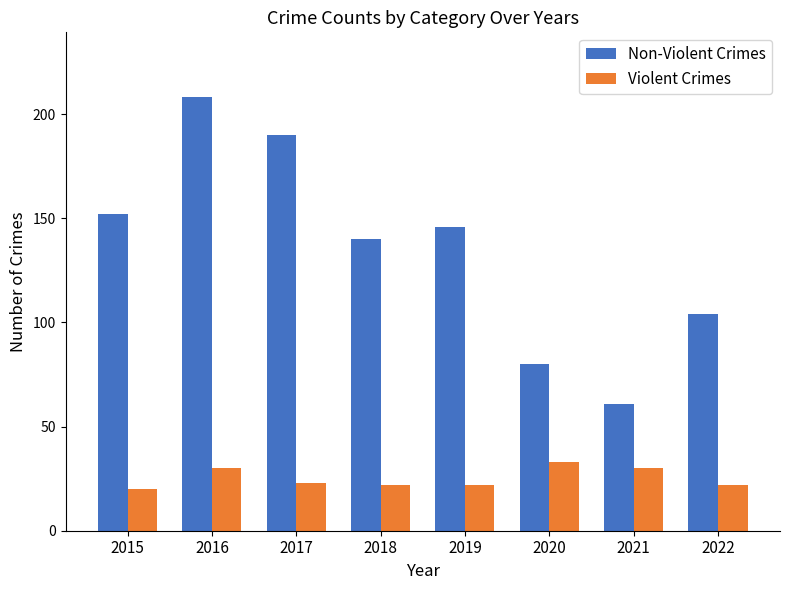

What is the difference between the Non-Violent Crimes values at 2018 and 2022?

36